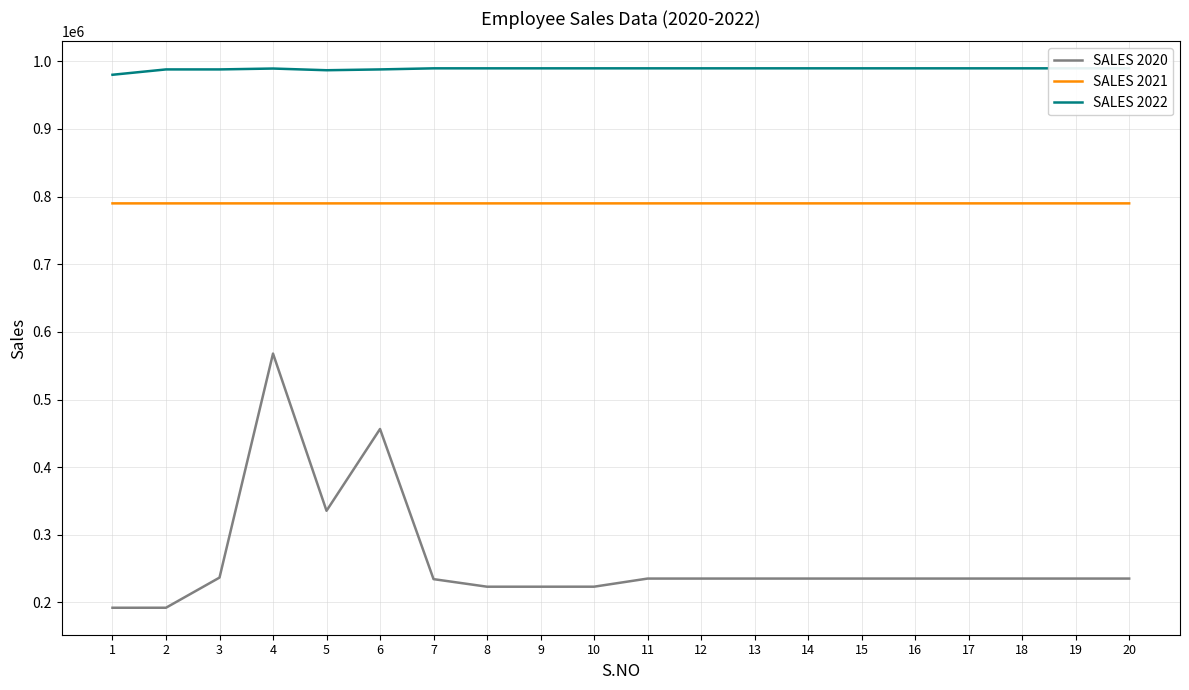

How many values in the SALES 2021 series are below 789910?

10